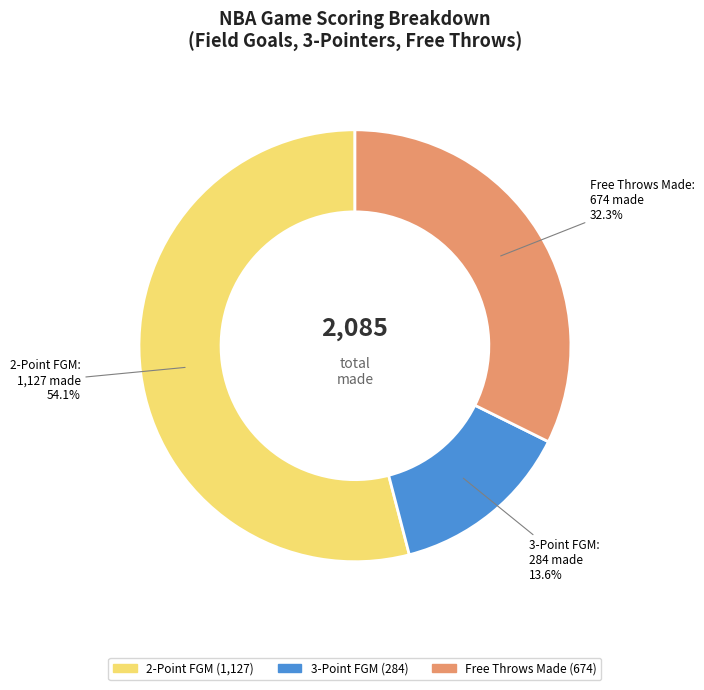

Is there any slice that represents more than half of the pie?

Yes